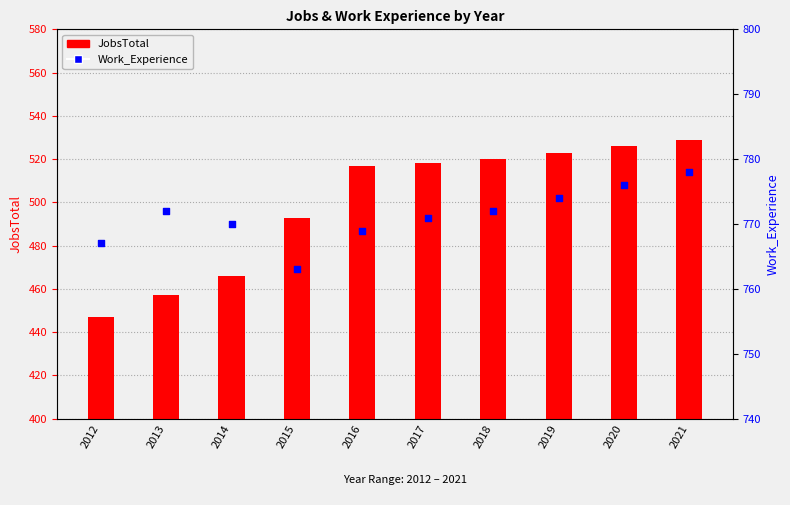

What are all the series names shown in the legend?

JobsTotal, Work_Experience